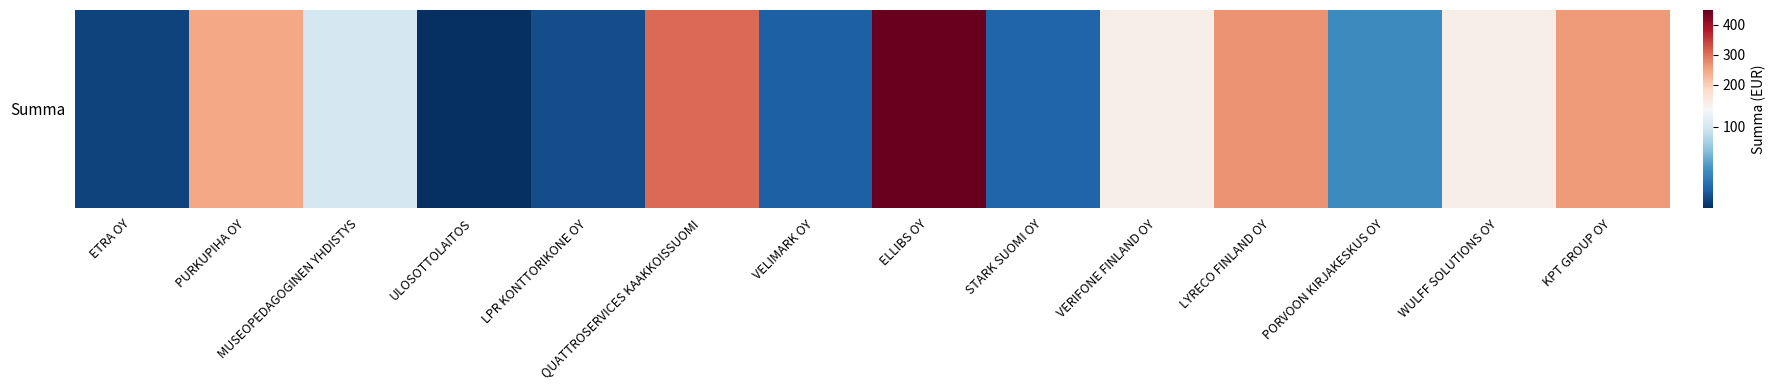

Rank the categories by value from highest to lowest.

ELLIBS OY, QUATTROSERVICES KAAKKOISSUOMI, LYRECO FINLAND OY, KPT GROUP OY, PURKUPIHA OY, VERIFONE FINLAND OY, WULFF SOLUTIONS OY, MUSEOPEDAGOGINEN YHDISTYS, PORVOON KIRJAKESKUS OY, STARK SUOMI OY, VELIMARK OY, LPR KONTTORIKONE OY, ETRA OY, ULOSOTTOLAITOS